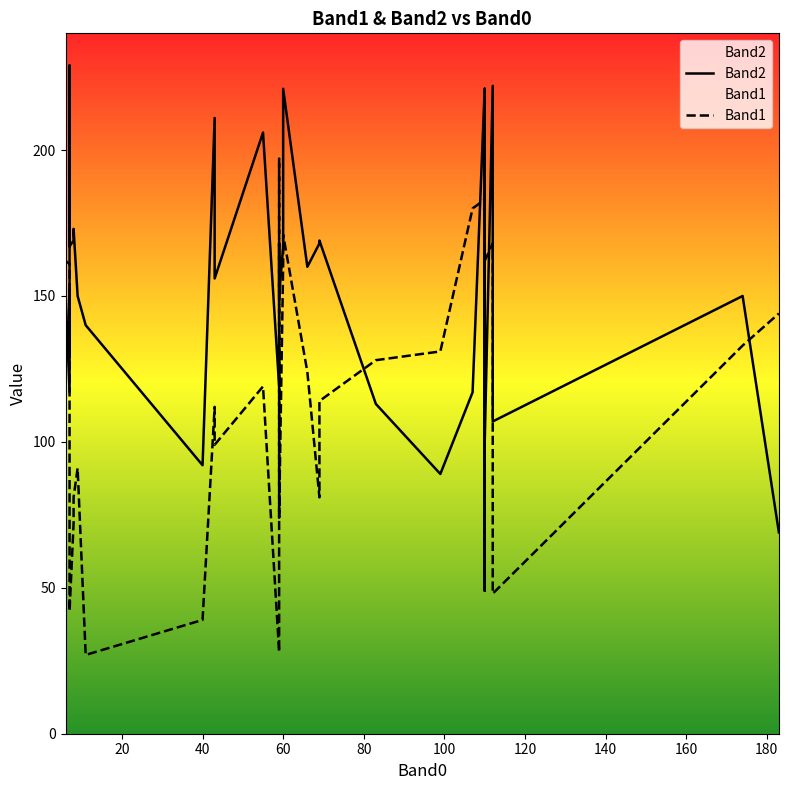

What is the sum of all Band2 values?

6064